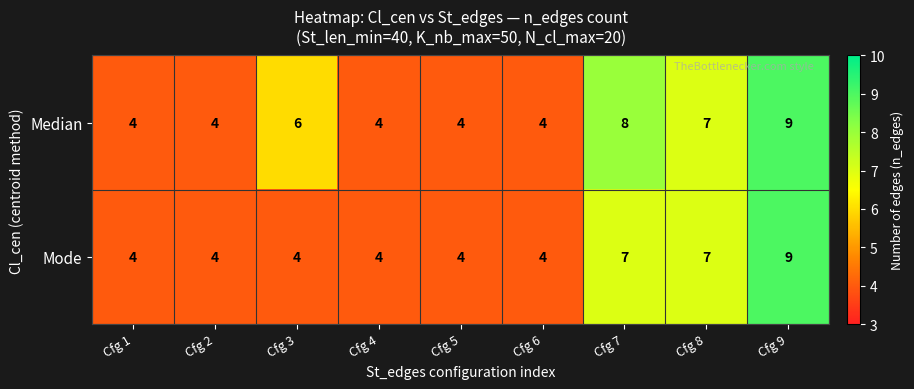

What is the greatest value displayed?

9